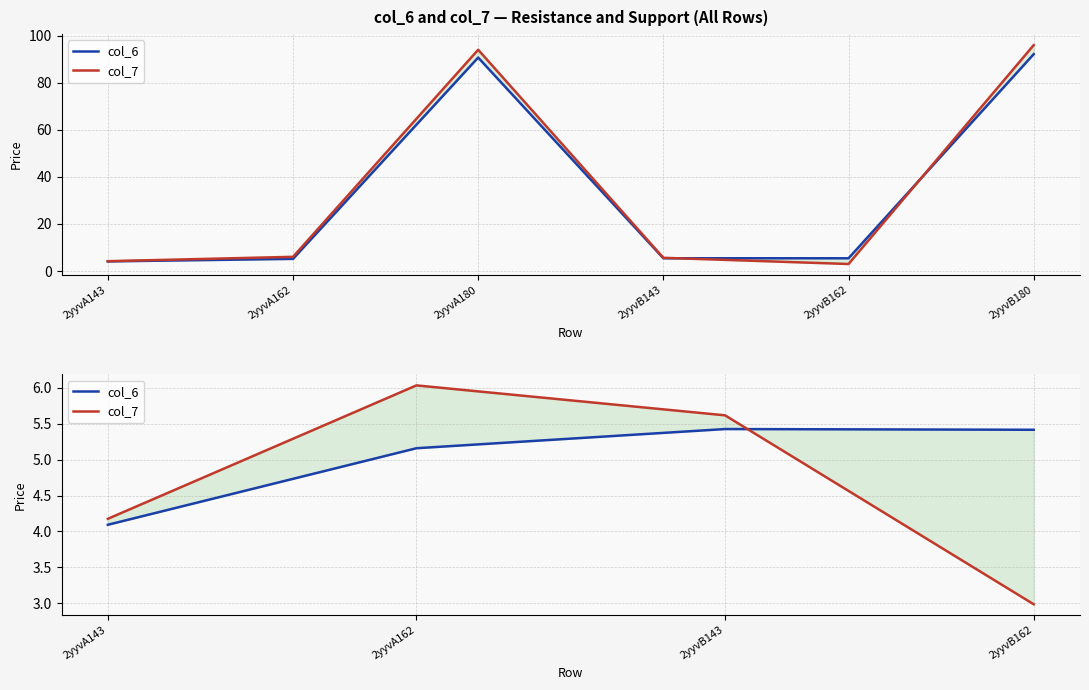

The col_7 series shows 2.2 at 2yyvA162. True or false?

False